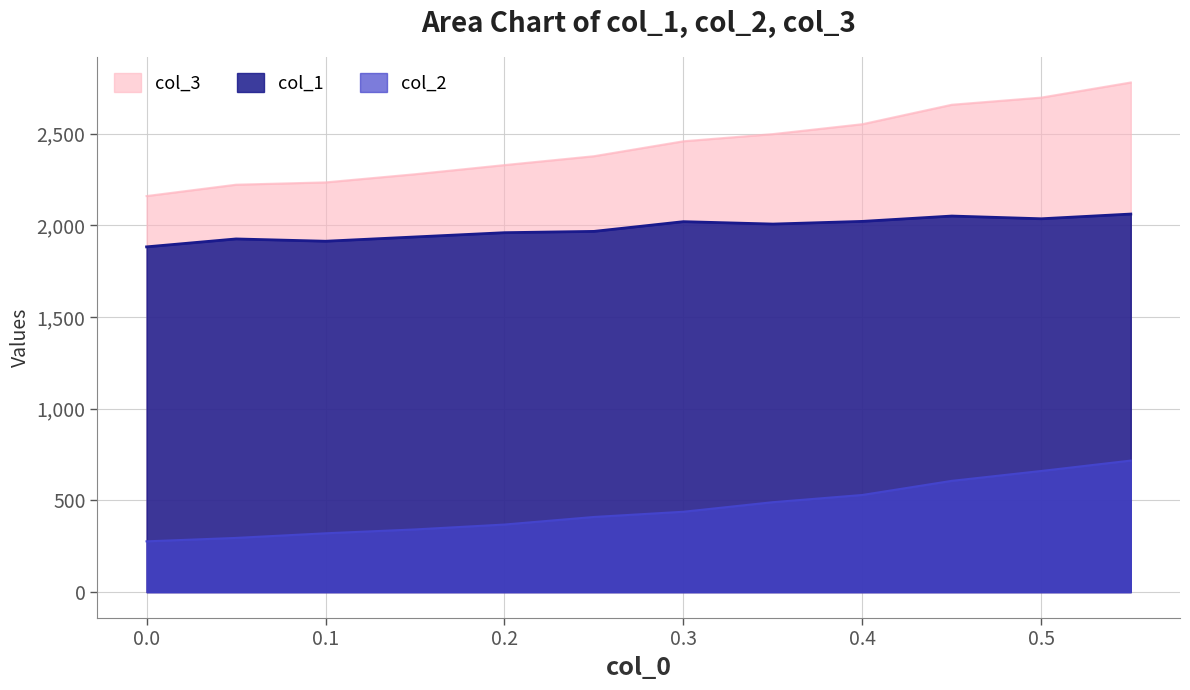

What is the spread (max minus min) of values at 0.5?

2036.1